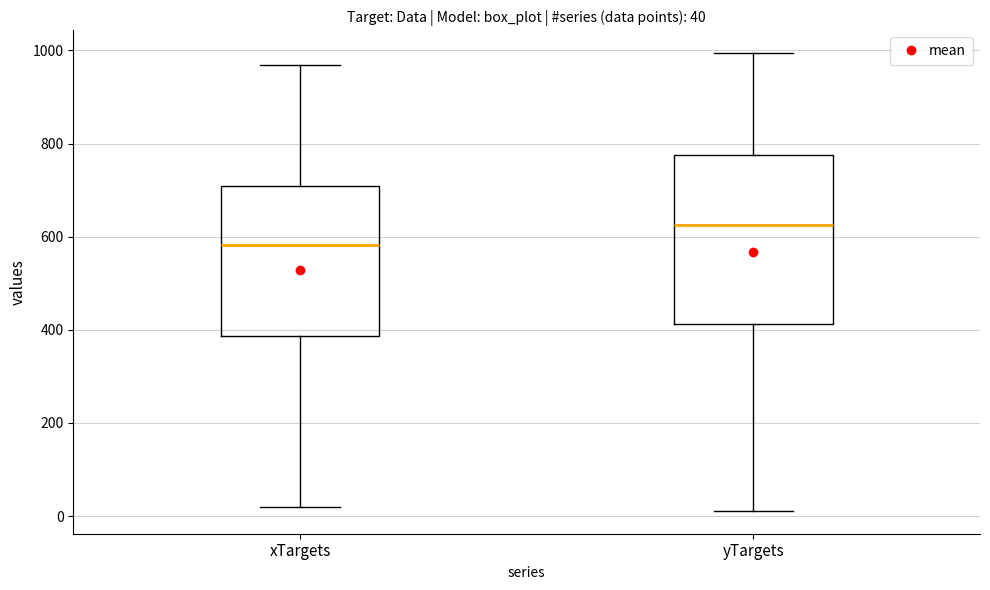

Which box's median line is the highest?

yTargets